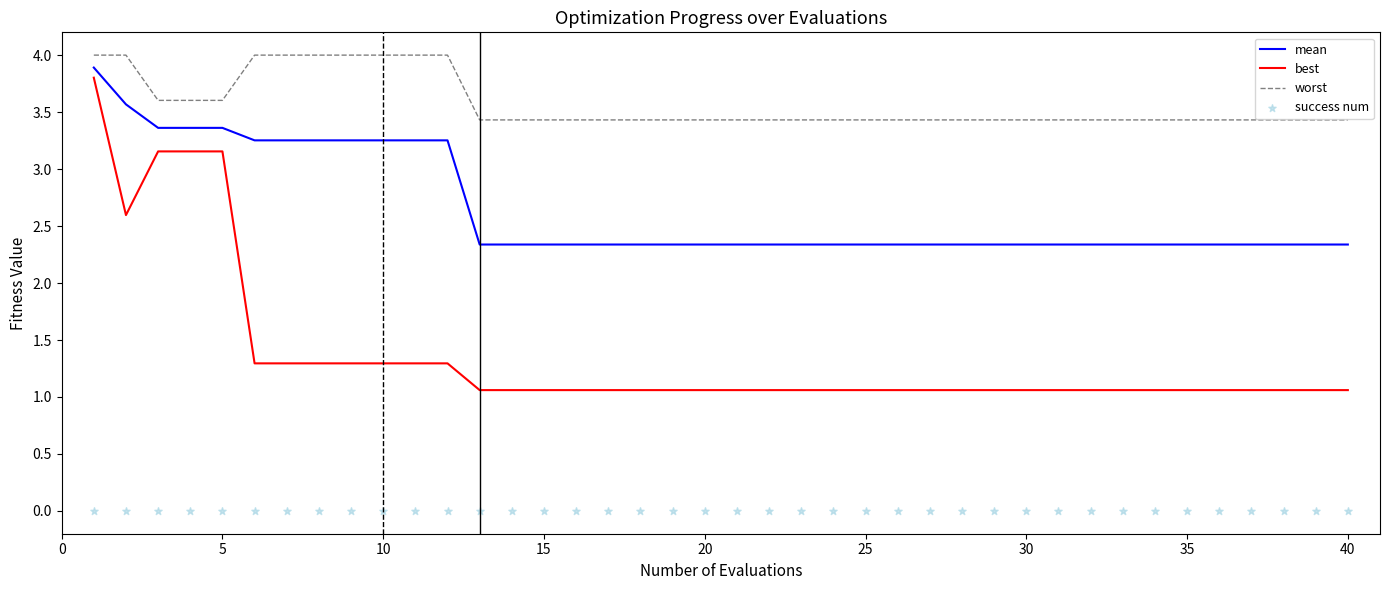

What are all the series names shown in the legend?

mean, best, worst, success num